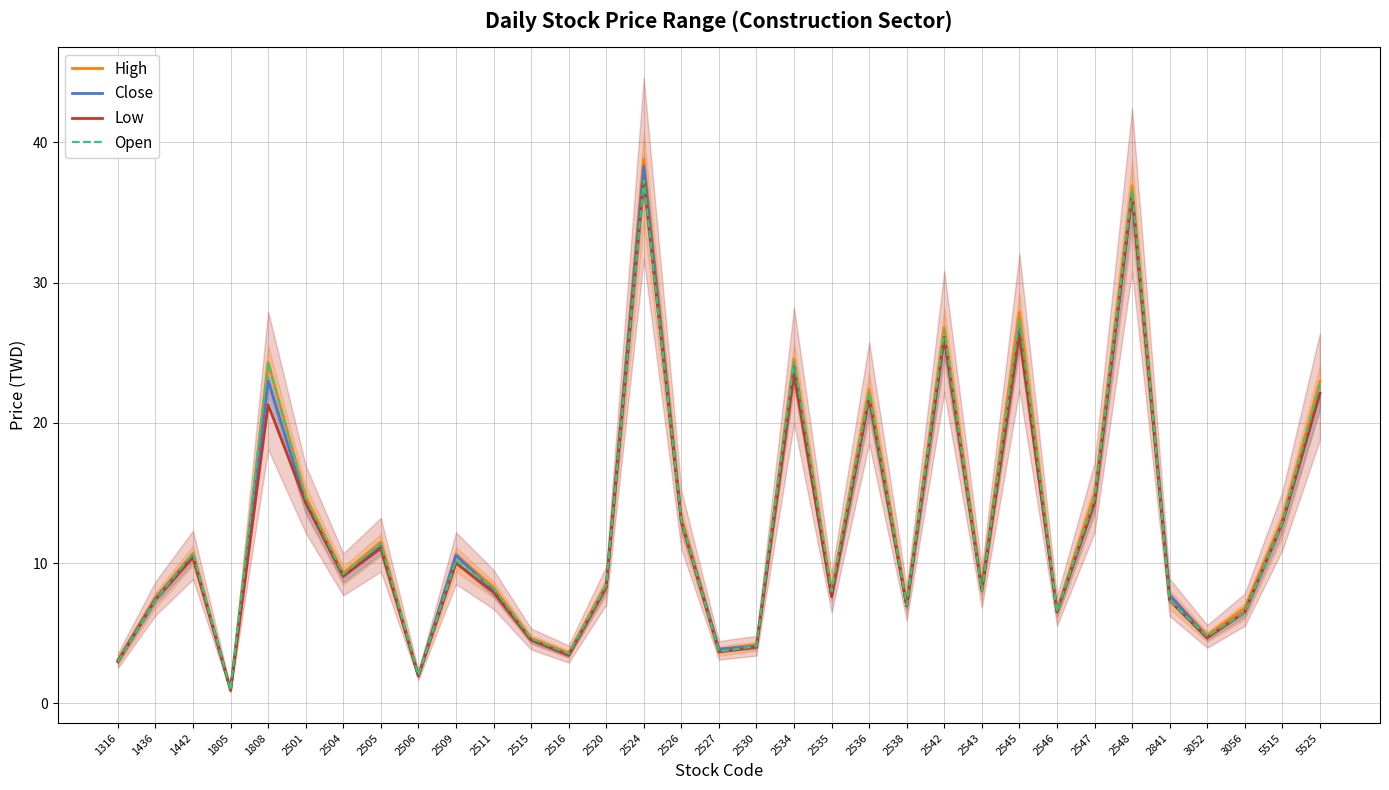

What is the difference between the maximum and minimum values in the Low series?

36.4